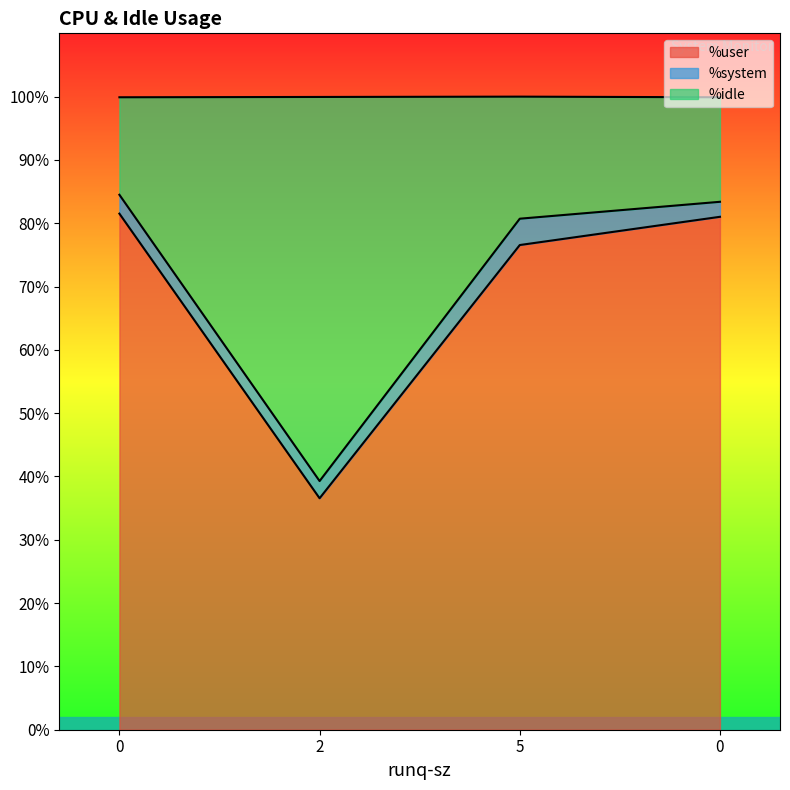

Read the %user value at 5.

76.6